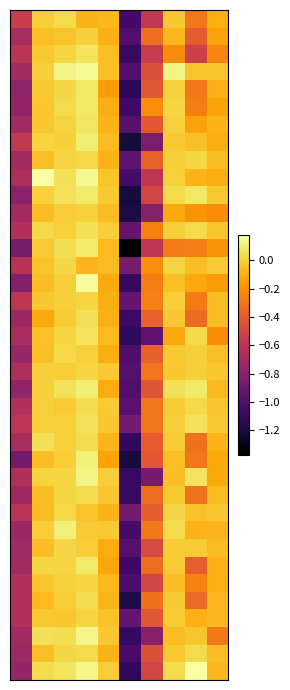

At which category does the chart reach its peak across all series?

1